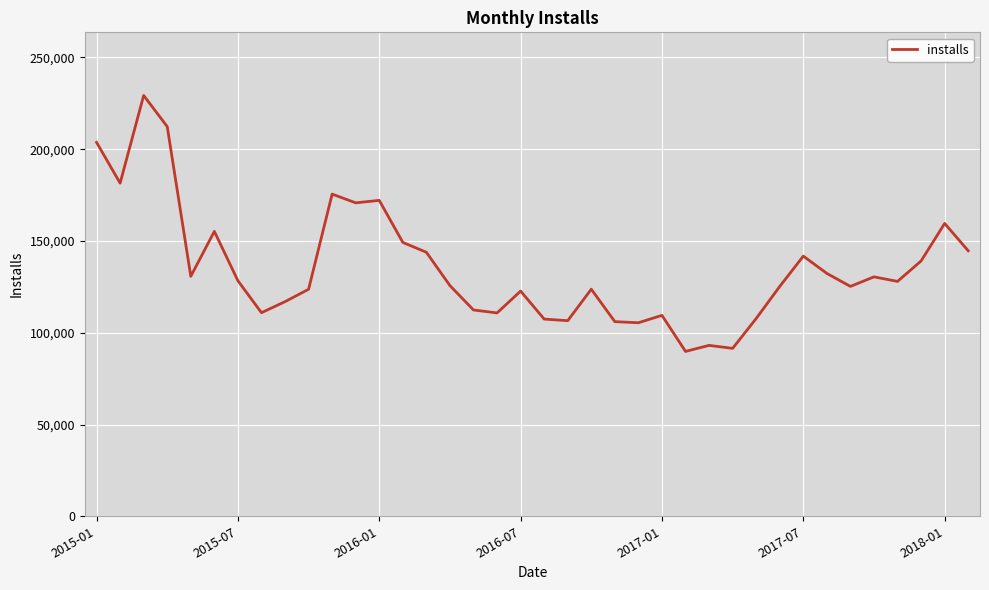

What is the difference between the maximum and minimum values?

139461